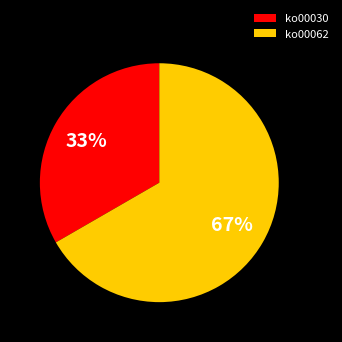

Which slice represents more than half of the pie?

ko00062